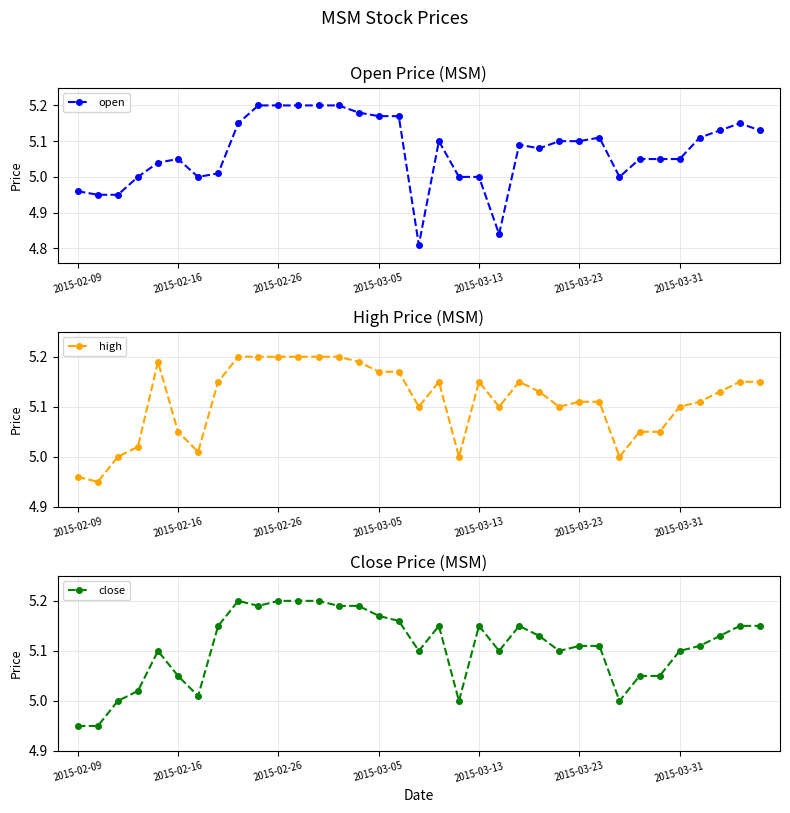

At how many categories does at least one series exceed 5?

30